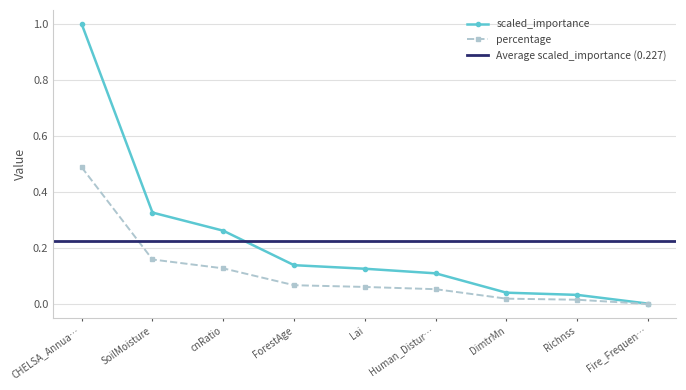

True or false: percentage has more than 2 interior local peaks.

False